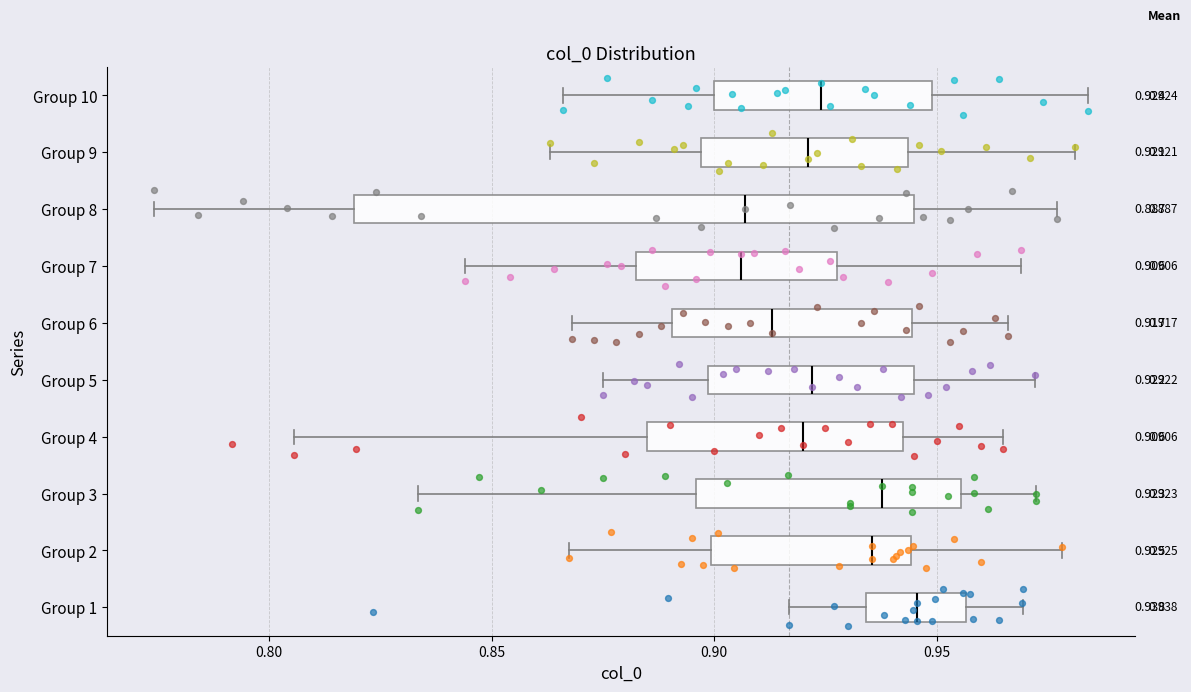

Which box is the widest, from its left edge to its right edge?

Group 8